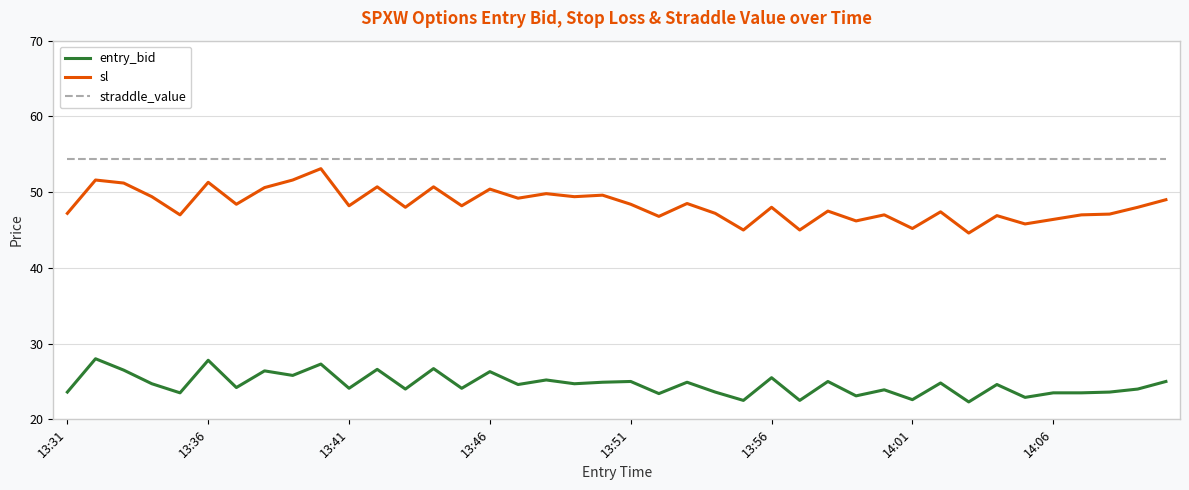

What is the difference between the maximum and minimum values in the entry_bid series?

5.7